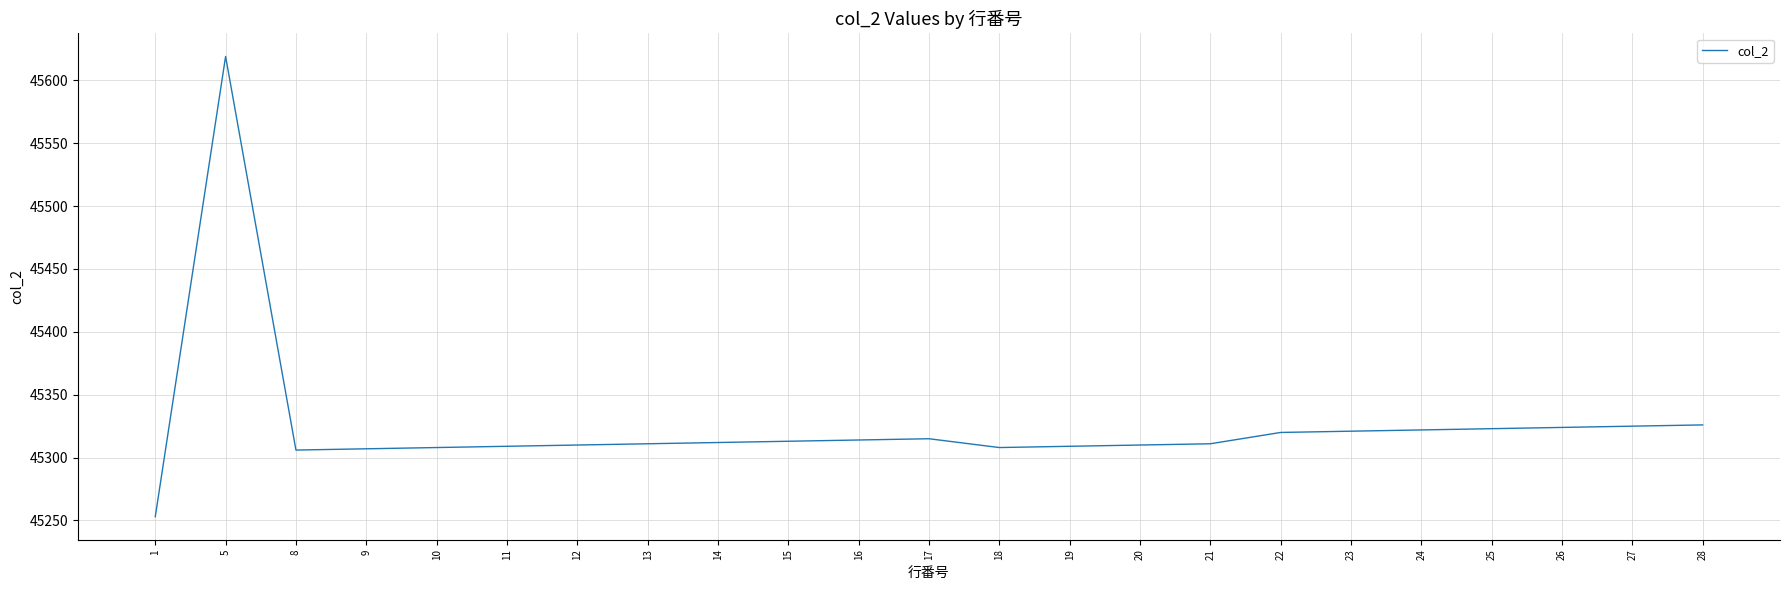

True or false: the data has more than 1 interior local peaks.

True